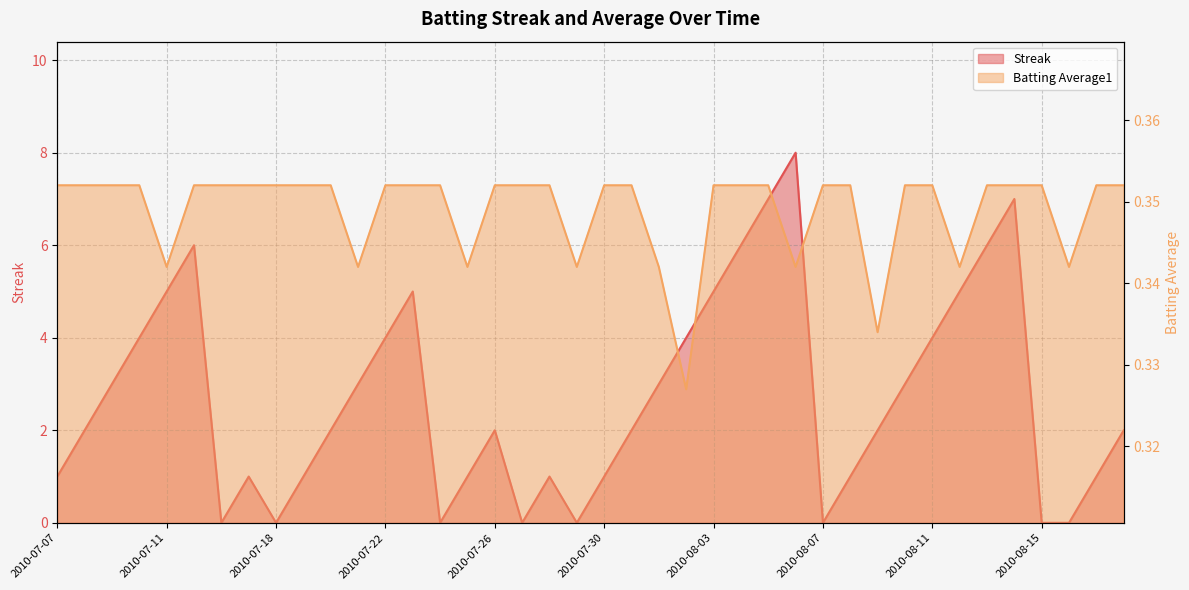

How many interior local valleys does the Streak series have?

6